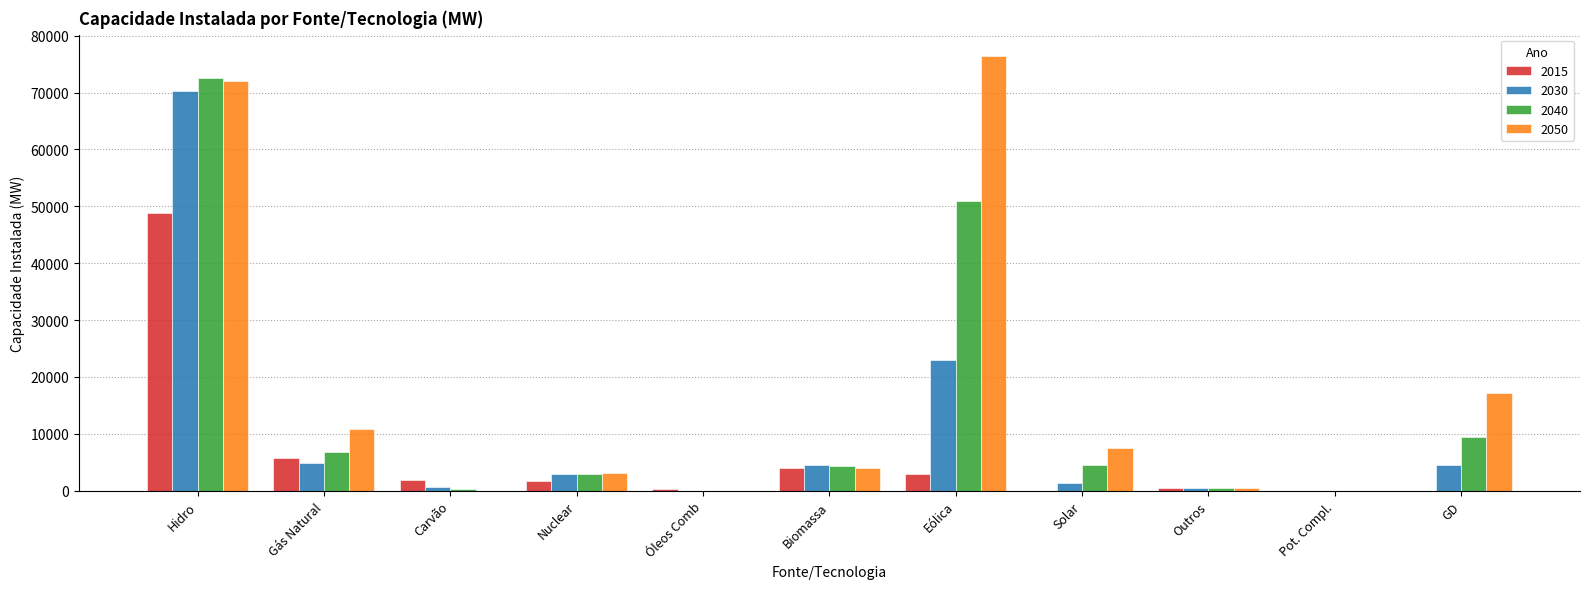

Between Hidro and Biomassa, which series saw the biggest shift?

2040